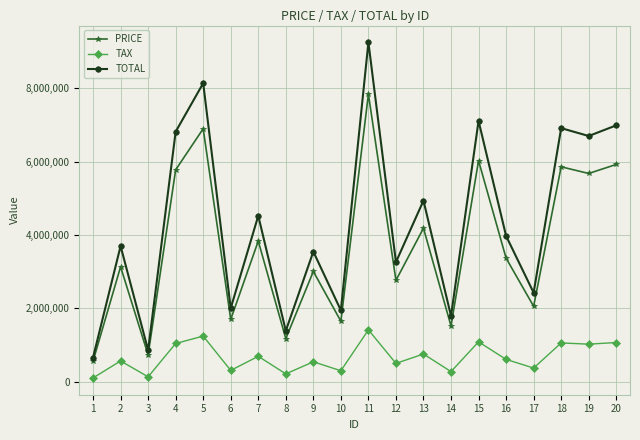

True or false: TAX and TOTAL cross at least once.

False